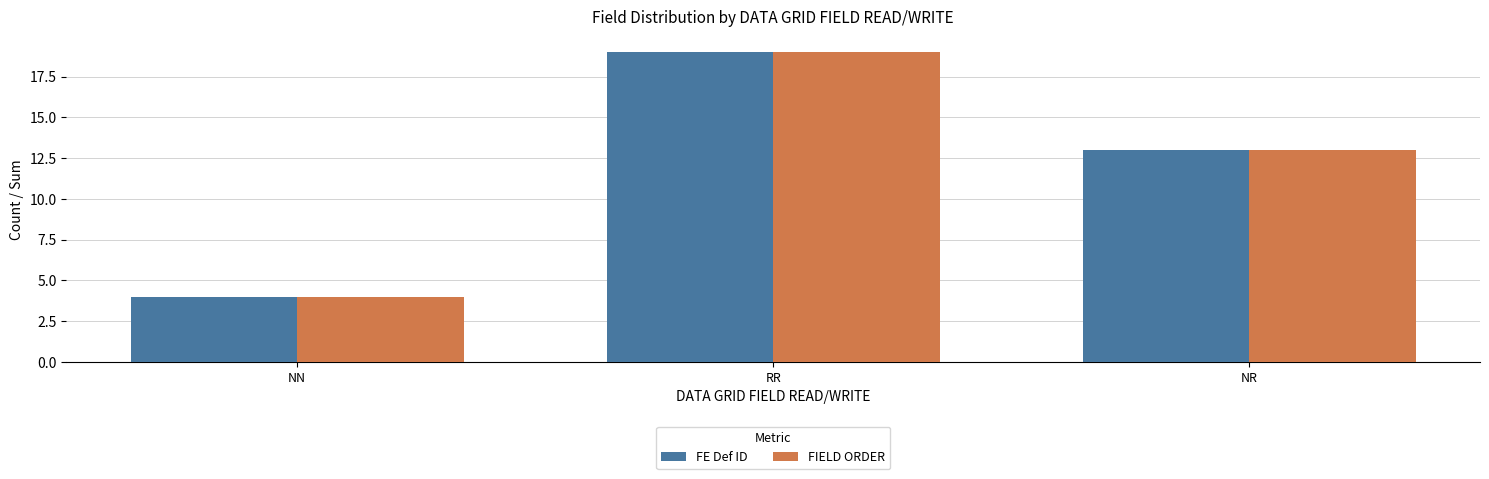

Reading left to right, list all the values displayed in this chart.

FE Def ID: 4	19	13
FIELD ORDER: 4	19	13